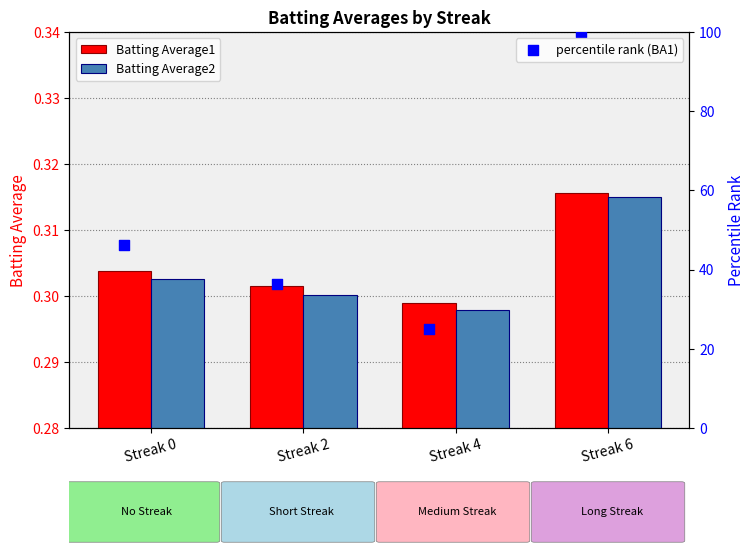

Which series has the largest total across all categories?

percentile rank (BA1)